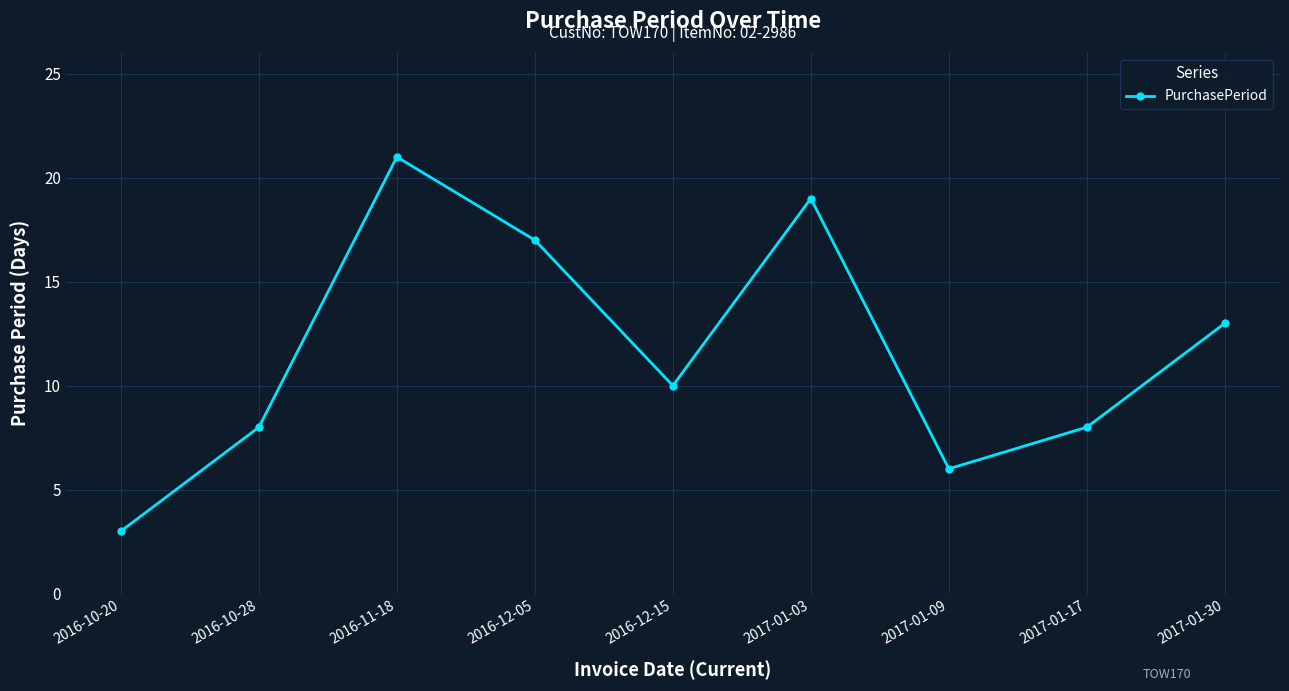

Is it true that the value at 2016-10-20 is 1?

False